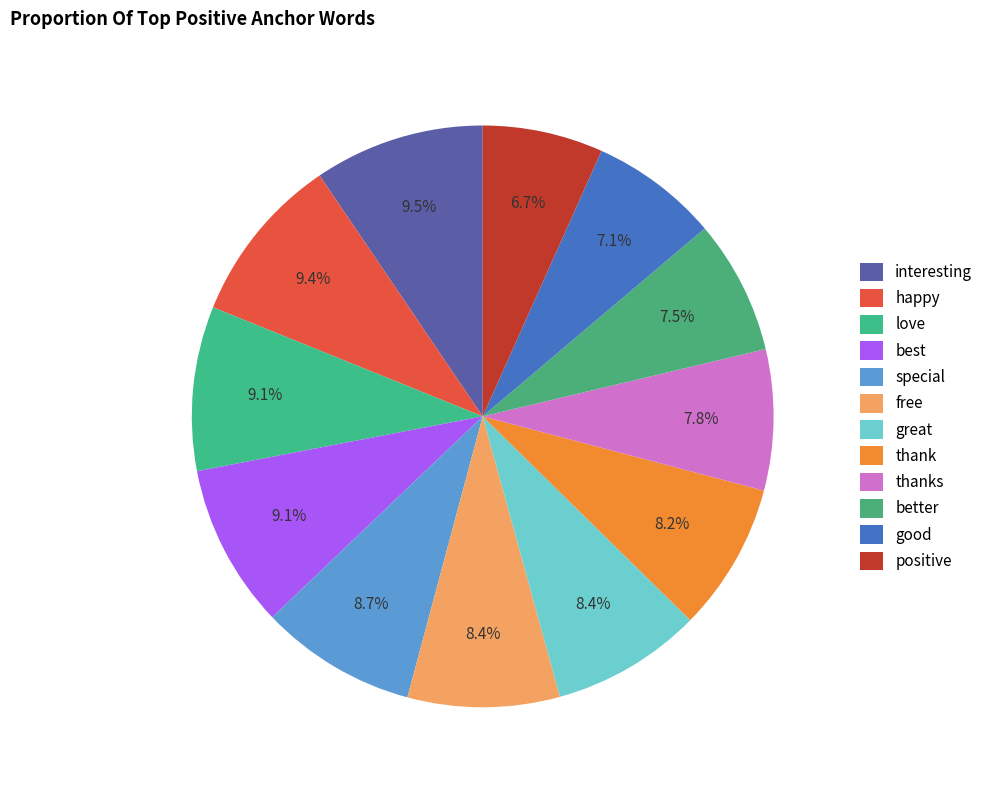

Is it true that good is 7% of the pie?

True